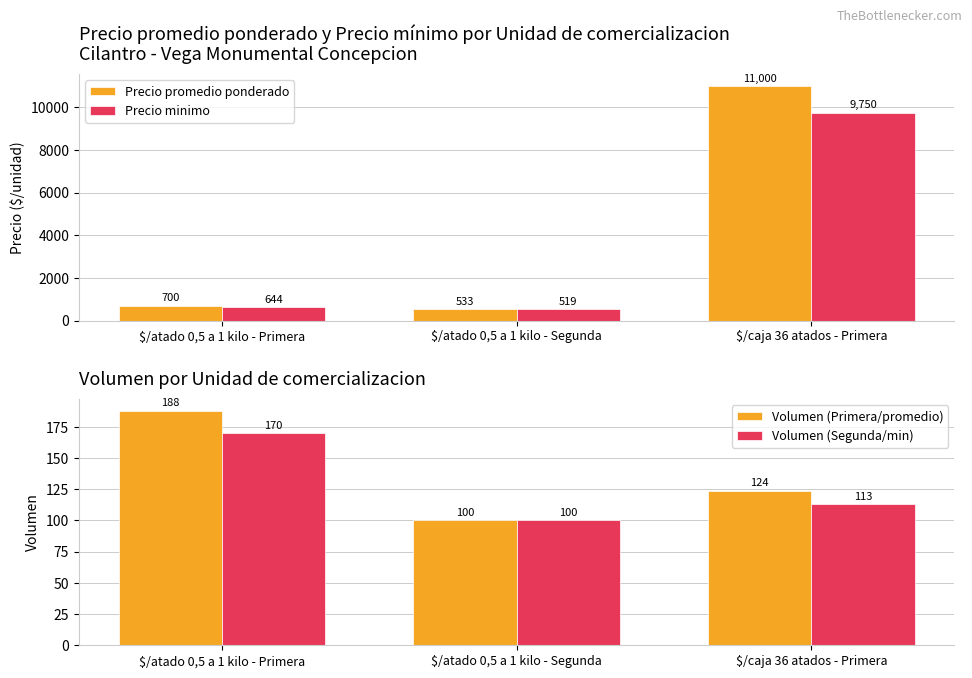

What is the difference between the maximum and minimum values in the Volumen (Primera/promedio) series?

88